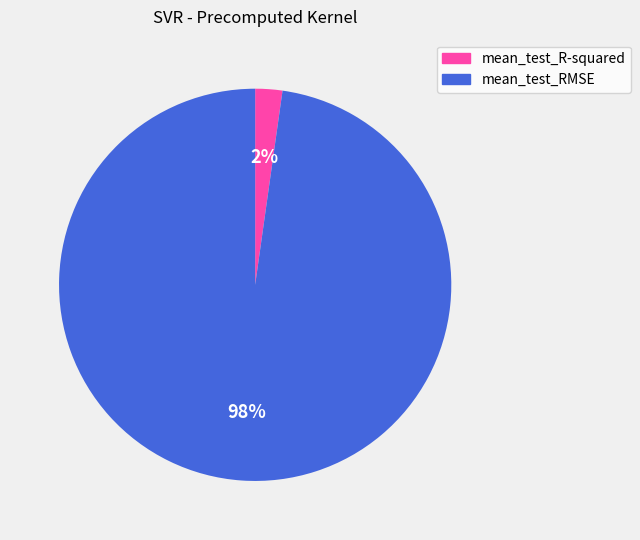

To the nearest percent, what is the average slice percentage?

50%